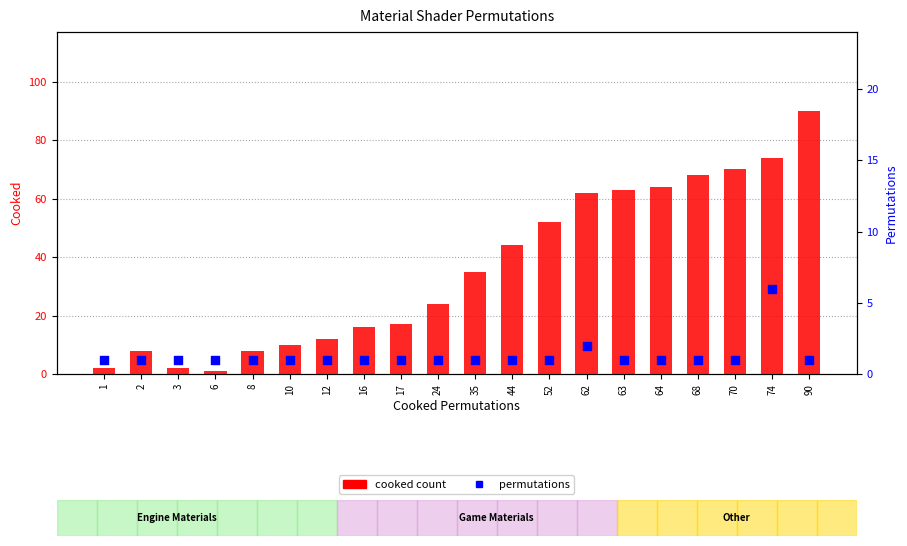

At which category is the sum across all series the highest?

90